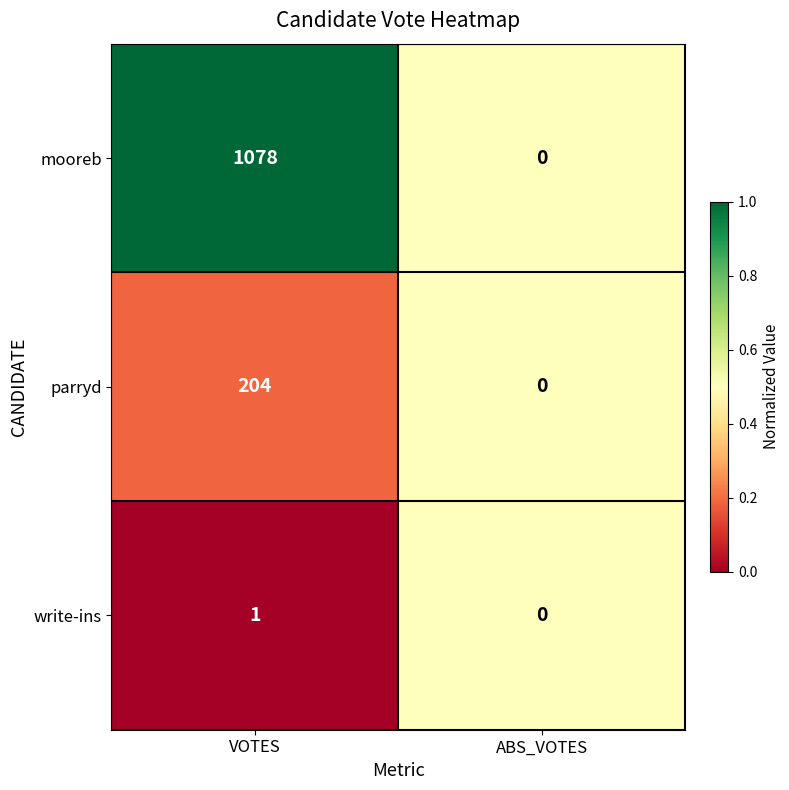

What is the total value across all series at ABS_VOTES?

0